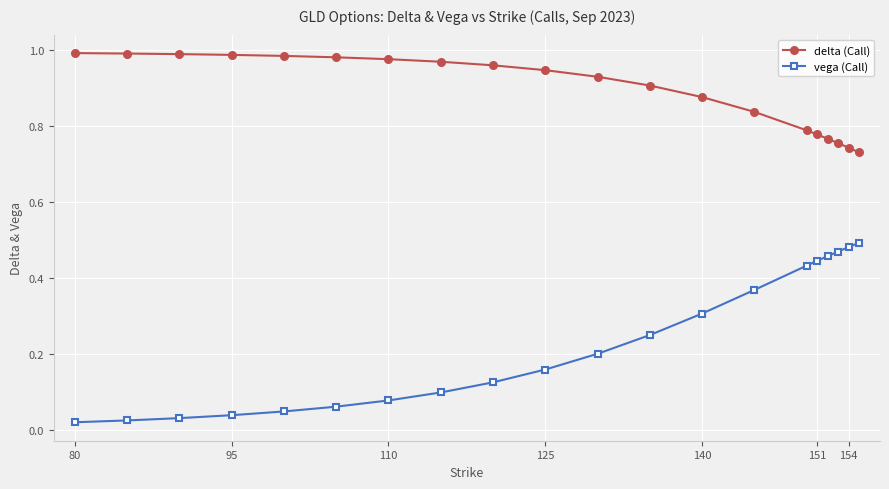

True or false: delta (Call) and vega (Call) intersect in this chart.

False